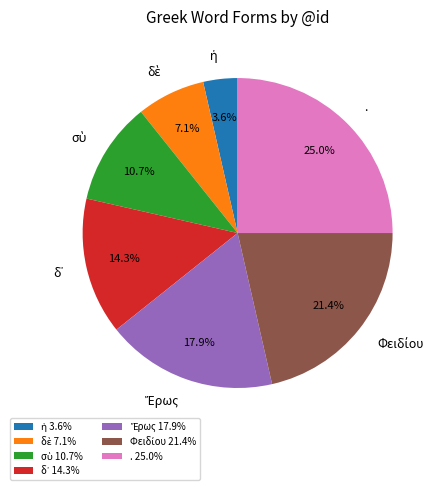

Which slice is the largest?

.